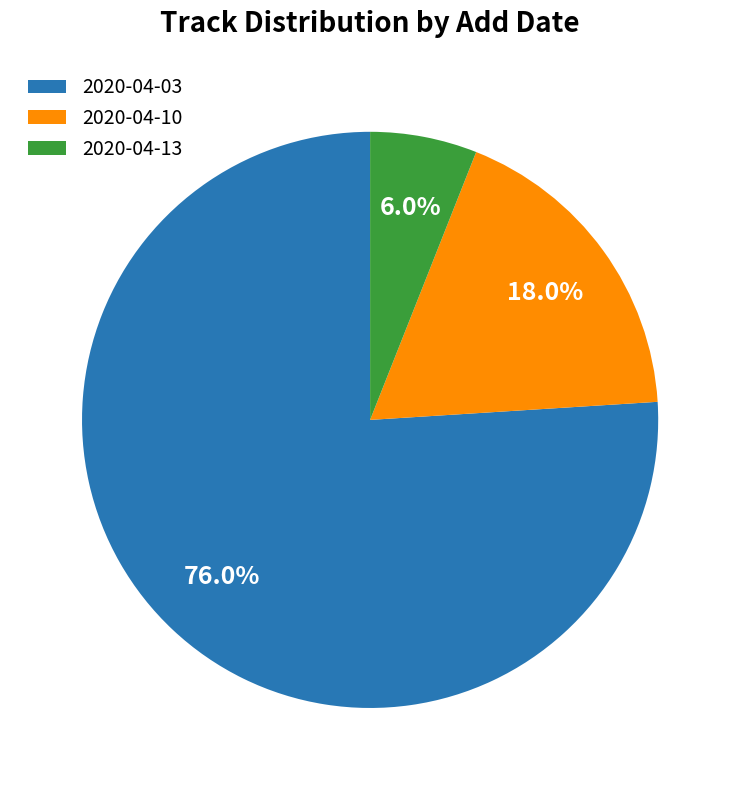

Count the number of slices in the pie.

3